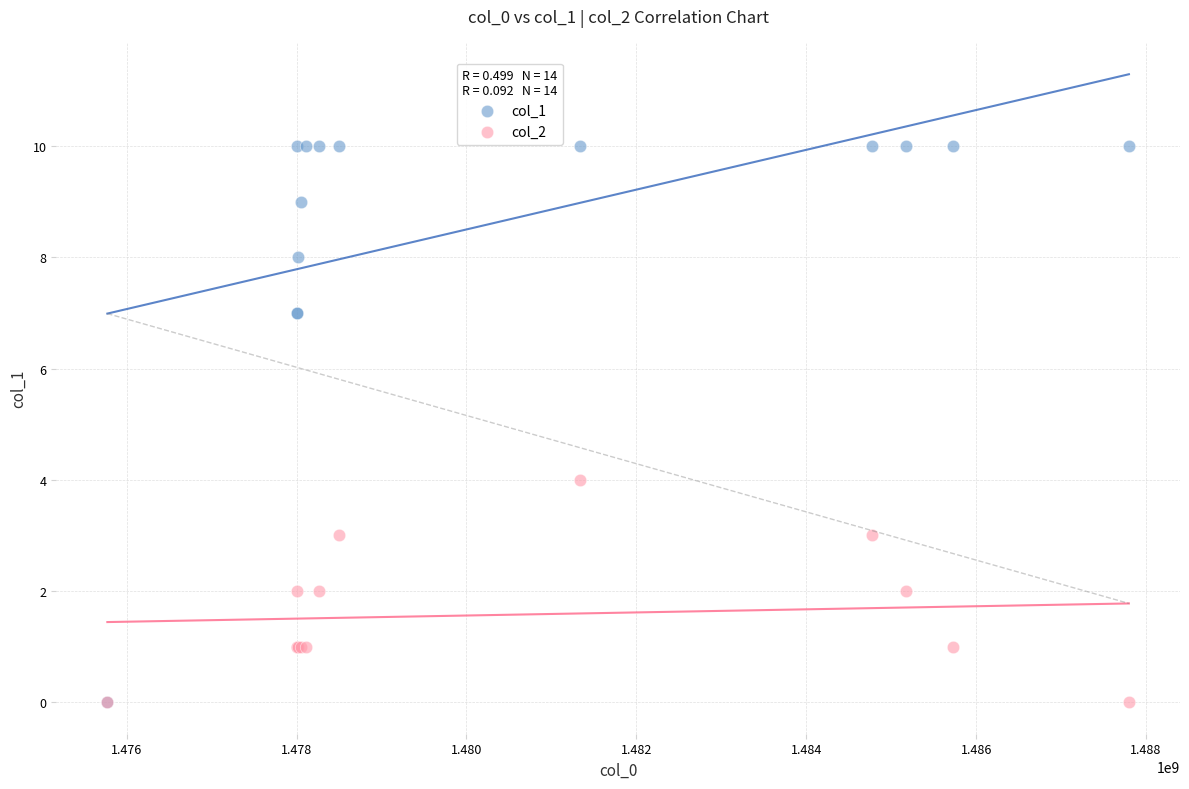

Across all series, what Y value is closest to 5?

4